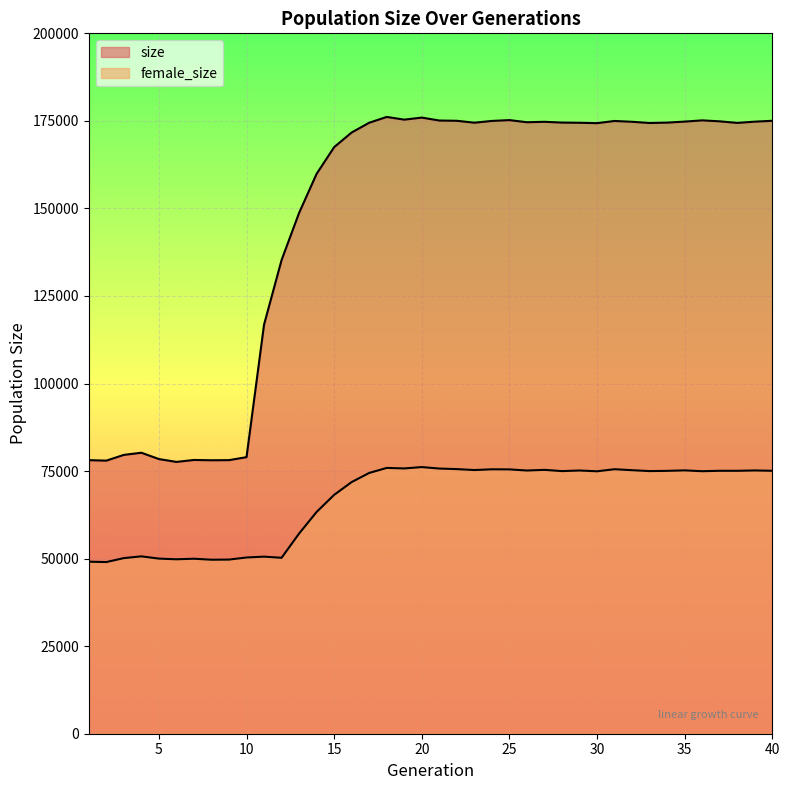

Read the female_size value at 36, to the nearest 50.

74950